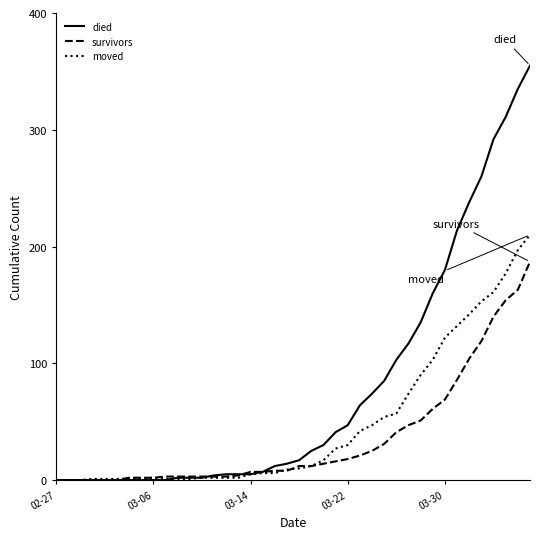

List the series in order of their peak value, highest first.

died, moved, survivors